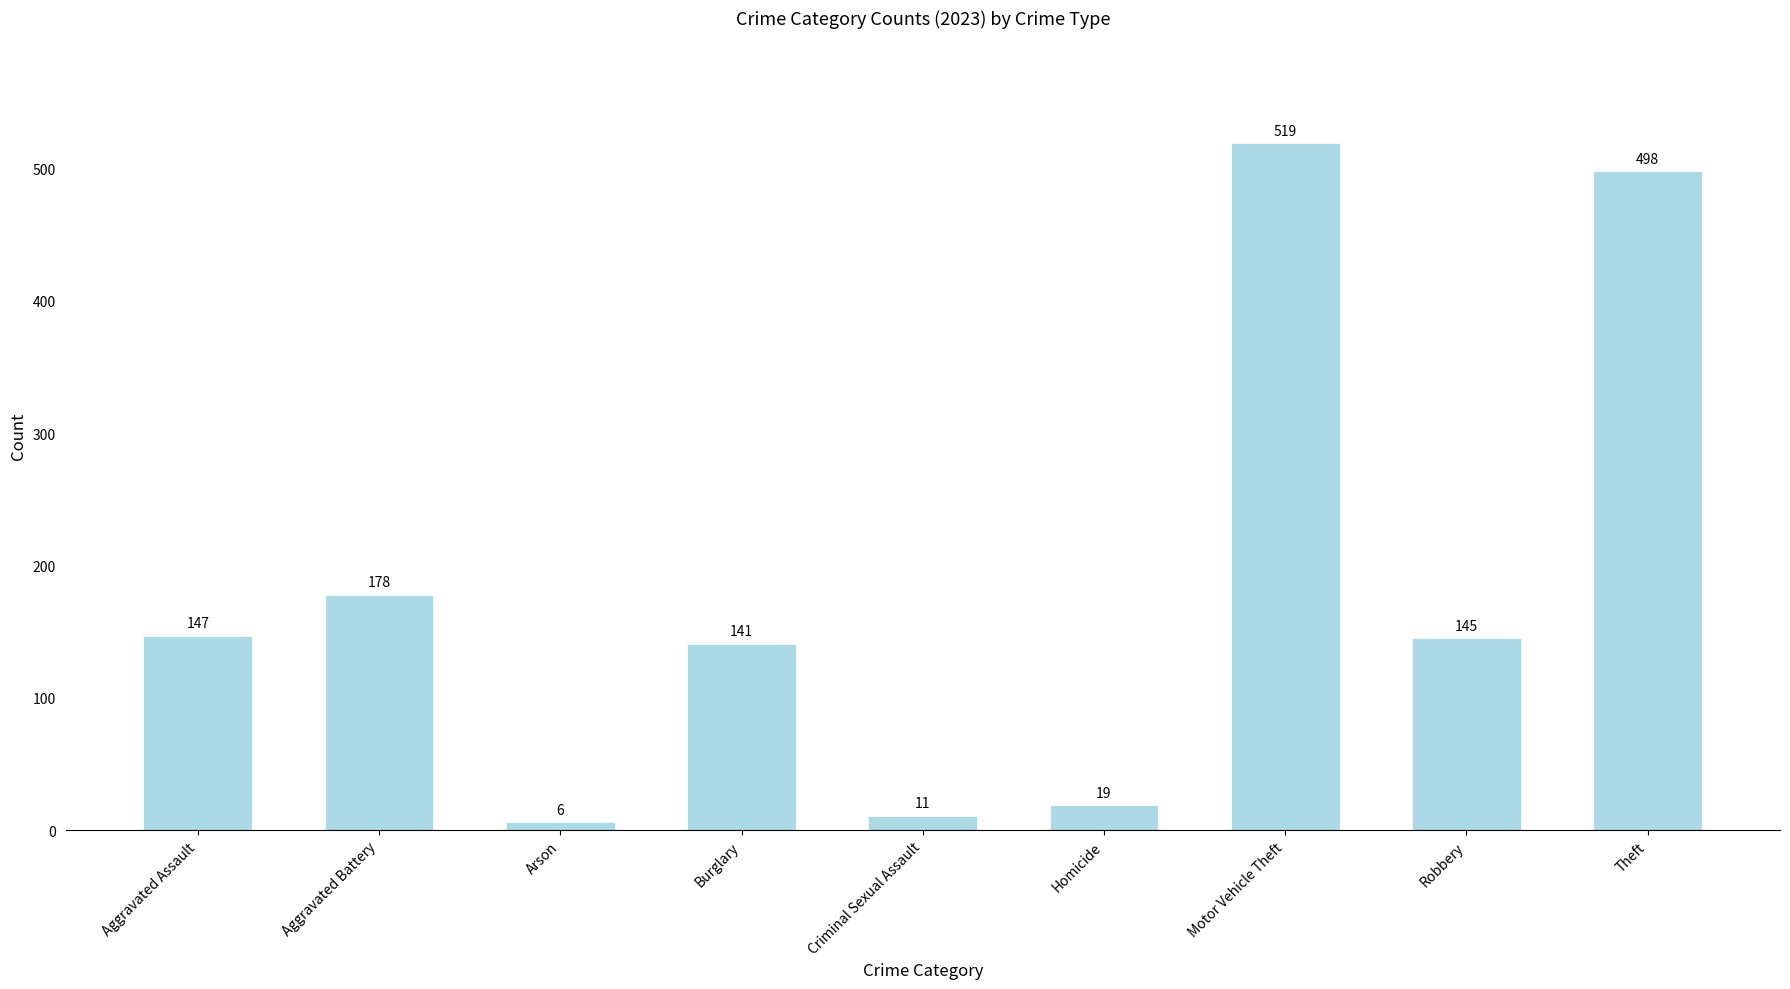

Reading left to right, transcribe all the data shown in this chart.

Aggravated Assault=147	Aggravated Battery=178	Arson=6	Burglary=141	Criminal Sexual Assault=11	Homicide=19	Motor Vehicle Theft=519	Robbery=145	Theft=498